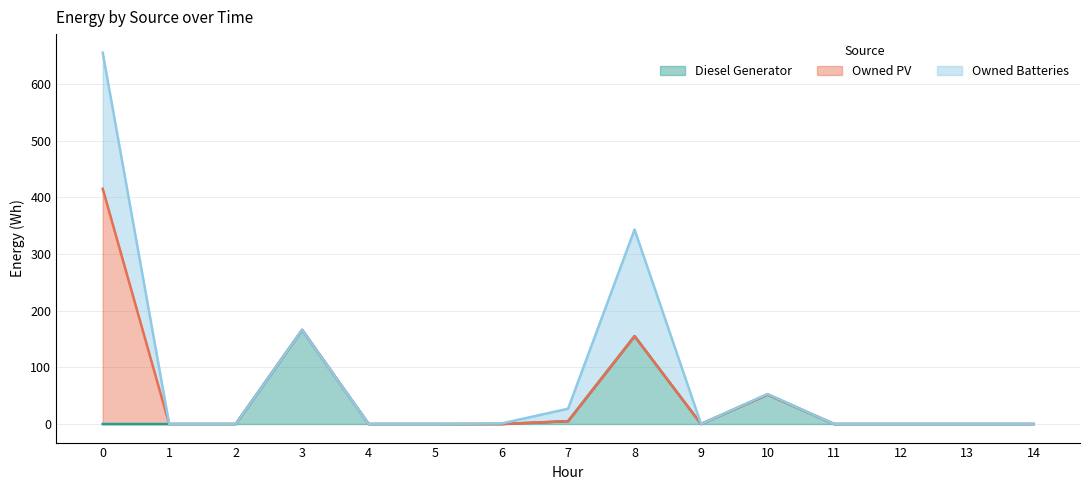

True or false: Diesel Generator has more than 0 points higher than both neighbors.

True